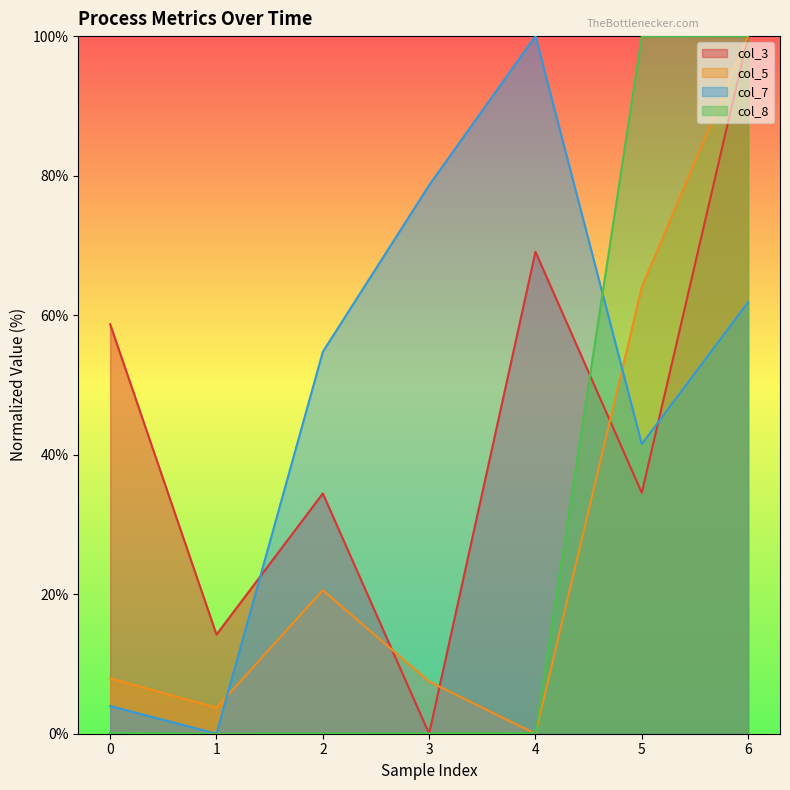

Does the chart have visible grid lines?

No